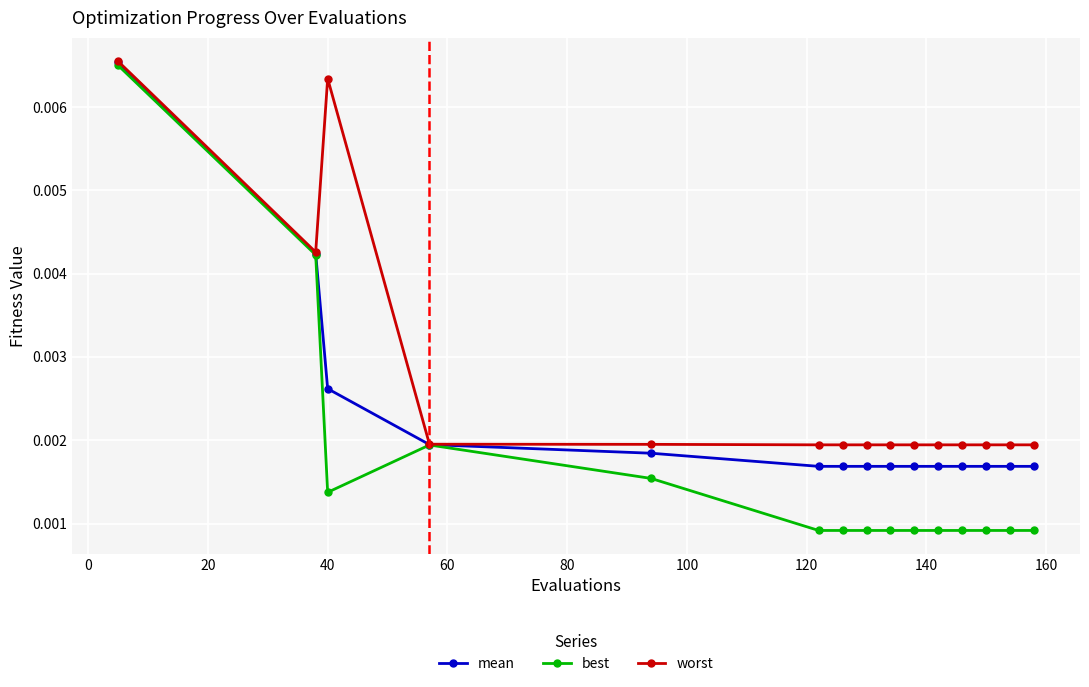

Rank the series by their average value, from lowest to highest.

best, mean, worst